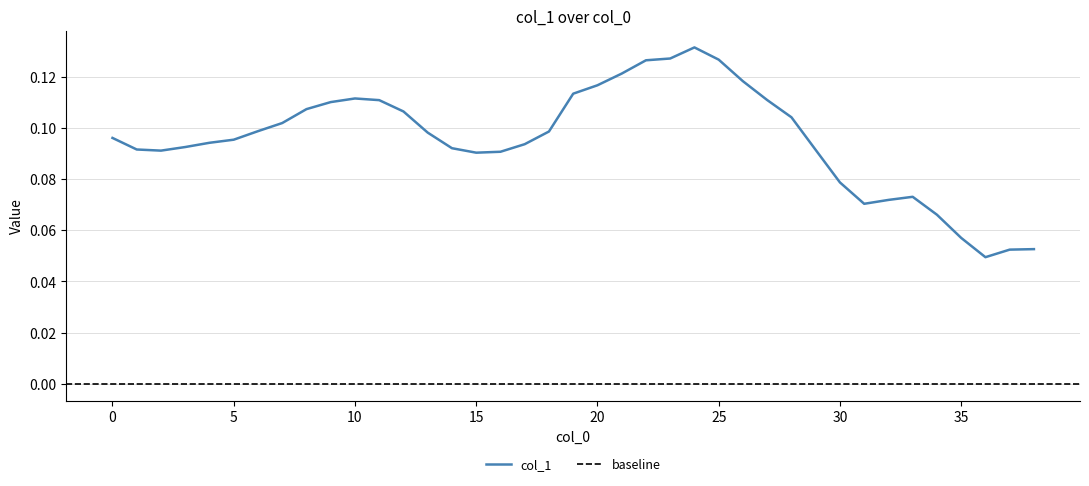

Count the number of data series in this chart.

1